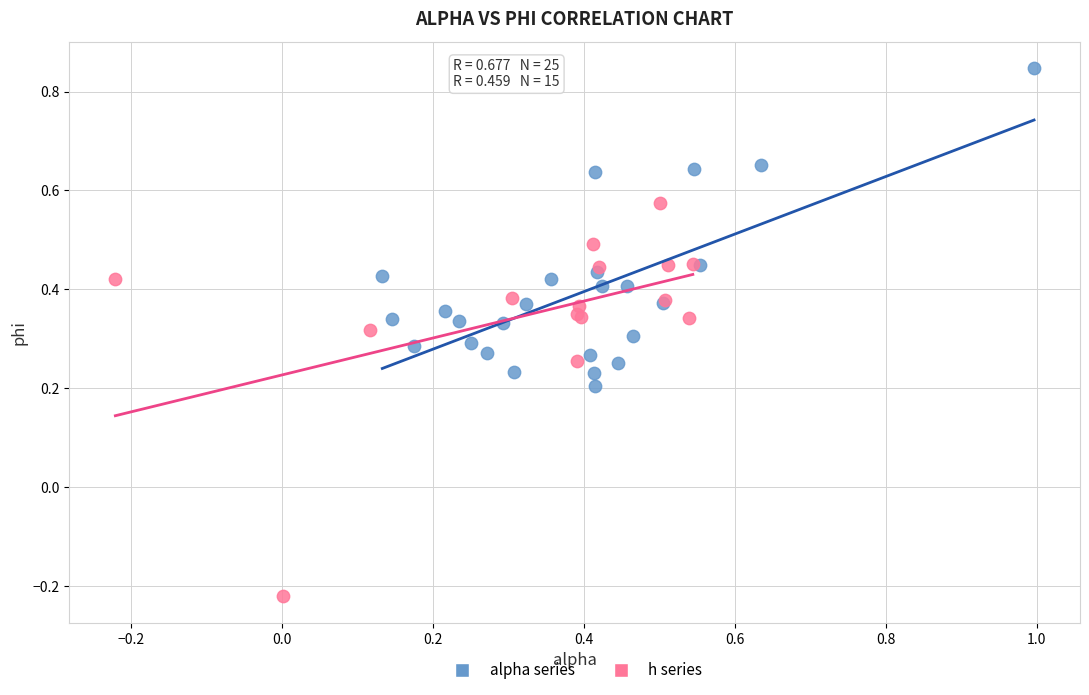

What are all the series names shown in the legend?

alpha series, h series